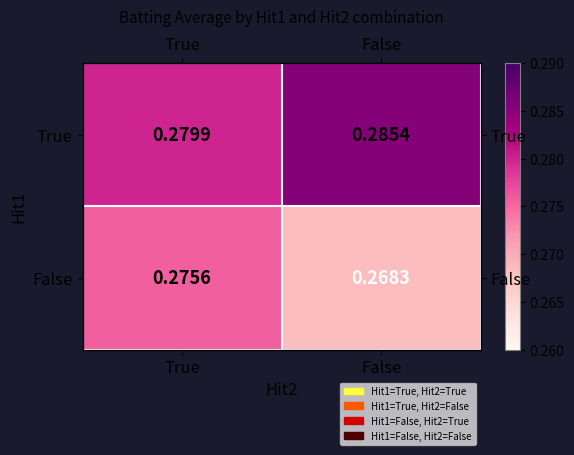

Is the value of True at True greater than the value of False at False?

Yes